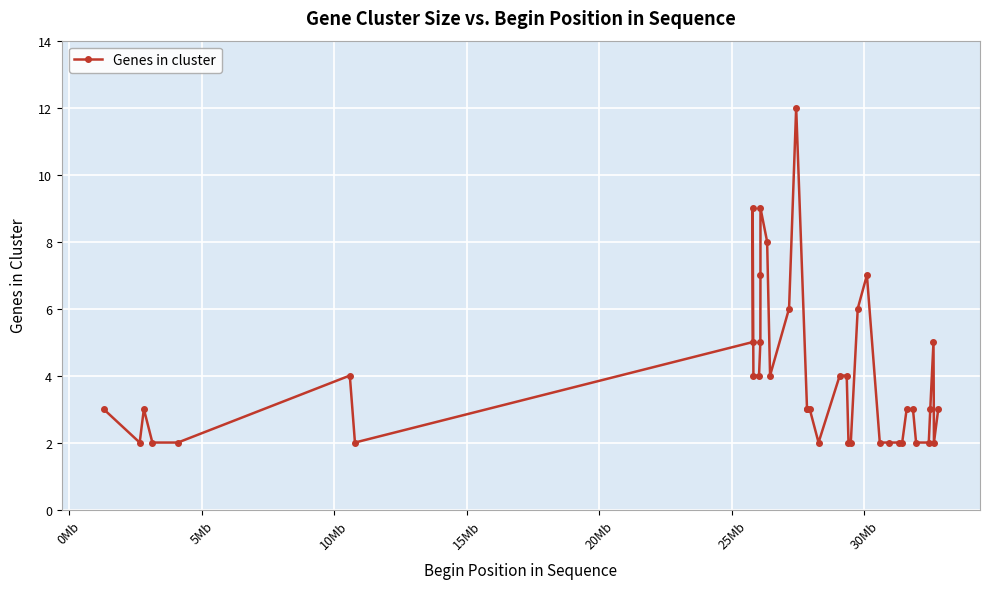

What is the sum of all values?

158